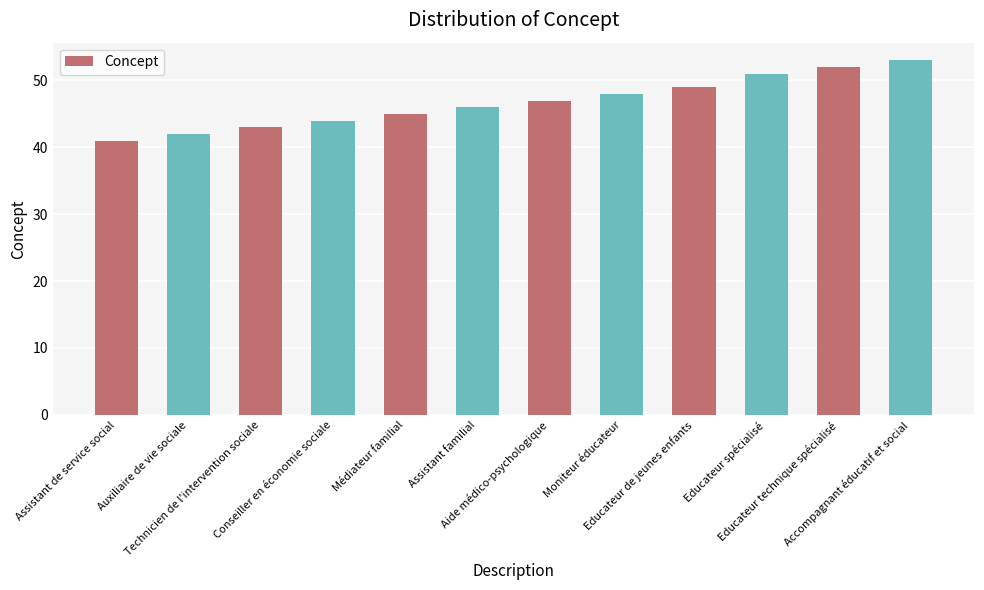

Which label corresponds to the smallest value in the chart?

Assistant de service social